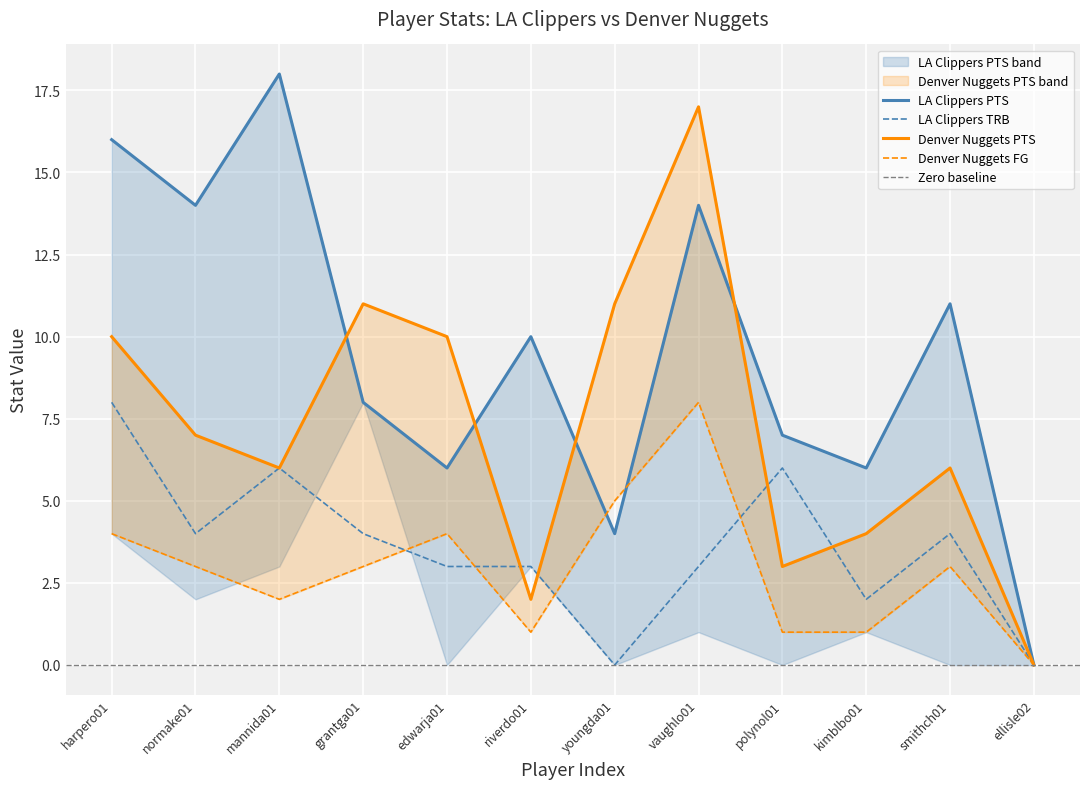

Reading left to right, extract all data points from this chart.

LA Clippers PTS: harpero01=16	normake01=14	mannida01=18	grantga01=8	edwarja01=6	riverdo01=10	youngda01=4	vaughlo01=14	polynol01=7	kimblbo01=6	smithch01=11	ellisle02=0
LA Clippers TRB: harpero01=8	normake01=4	mannida01=6	grantga01=4	edwarja01=3	riverdo01=3	youngda01=0	vaughlo01=3	polynol01=6	kimblbo01=2	smithch01=4	ellisle02=0
Denver Nuggets PTS: harpero01=10	normake01=7	mannida01=6	grantga01=11	edwarja01=10	riverdo01=2	youngda01=11	vaughlo01=17	polynol01=3	kimblbo01=4	smithch01=6	ellisle02=0
Denver Nuggets FG: harpero01=4	normake01=3	mannida01=2	grantga01=3	edwarja01=4	riverdo01=1	youngda01=5	vaughlo01=8	polynol01=1	kimblbo01=1	smithch01=3	ellisle02=0